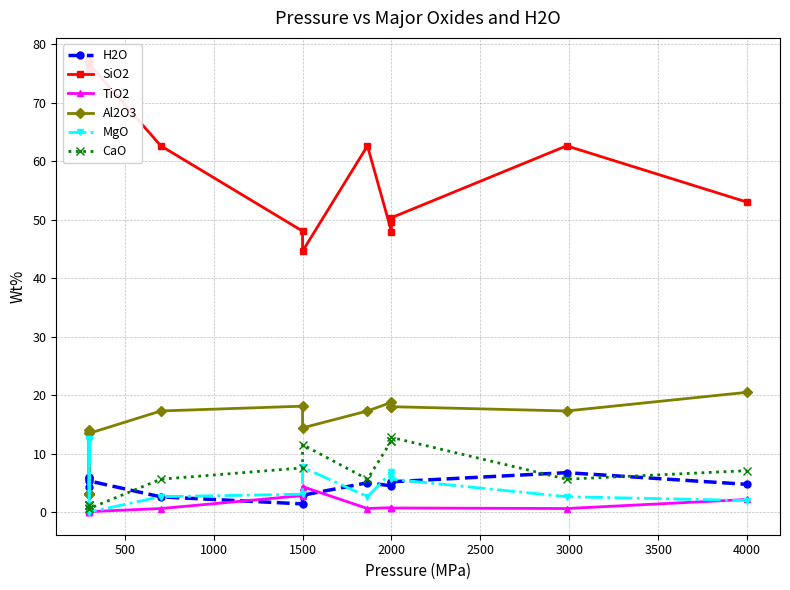

True or false: CaO and TiO2 cross at least once.

False